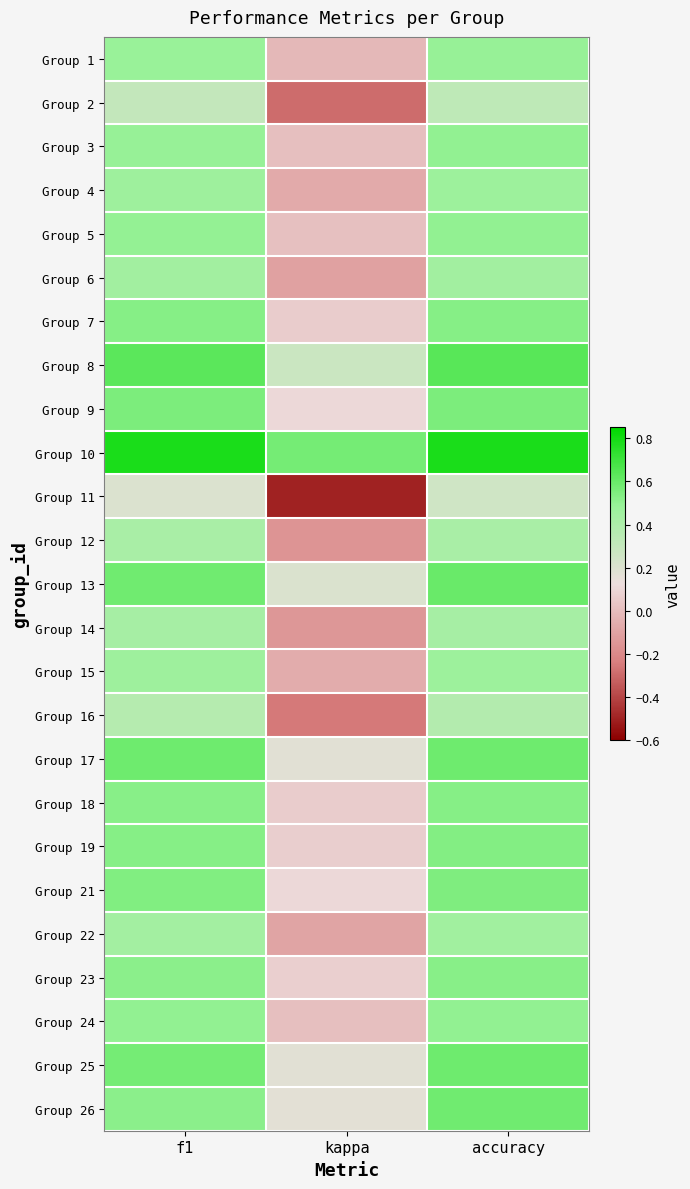

At how many categories does at least one series exceed 0?

3